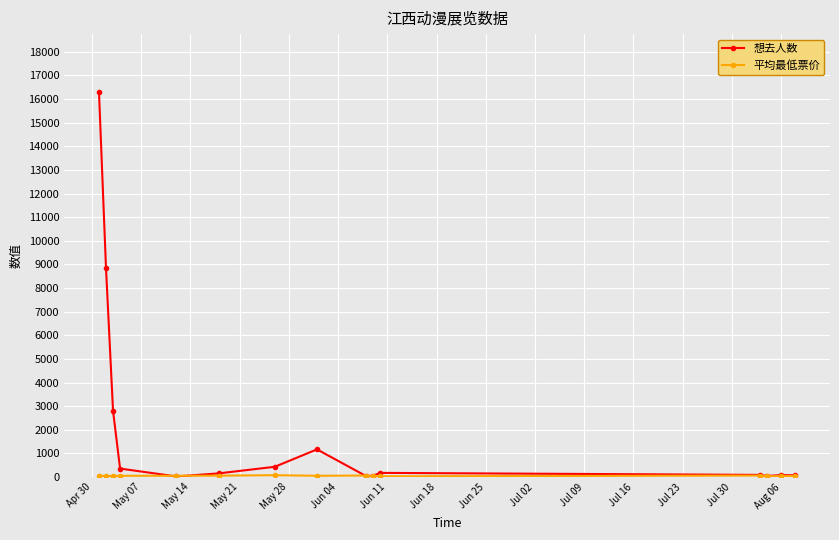

Does the chart display data point markers on the line(s)?

Yes